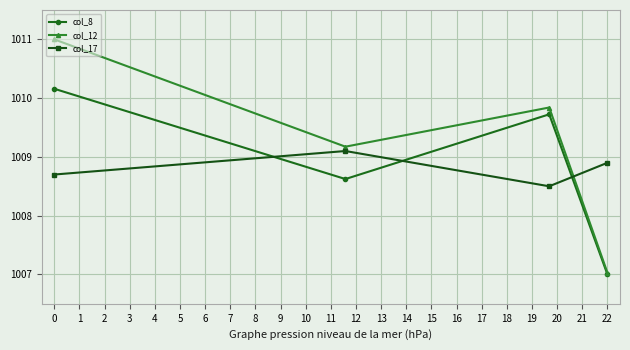

What are all the series names shown in the legend?

col_8, col_12, col_17